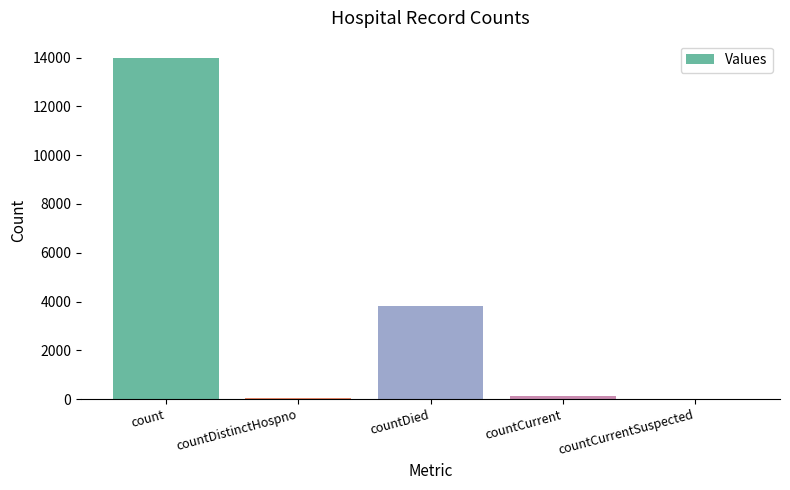

Between countDied and countCurrent, which is larger?

countDied